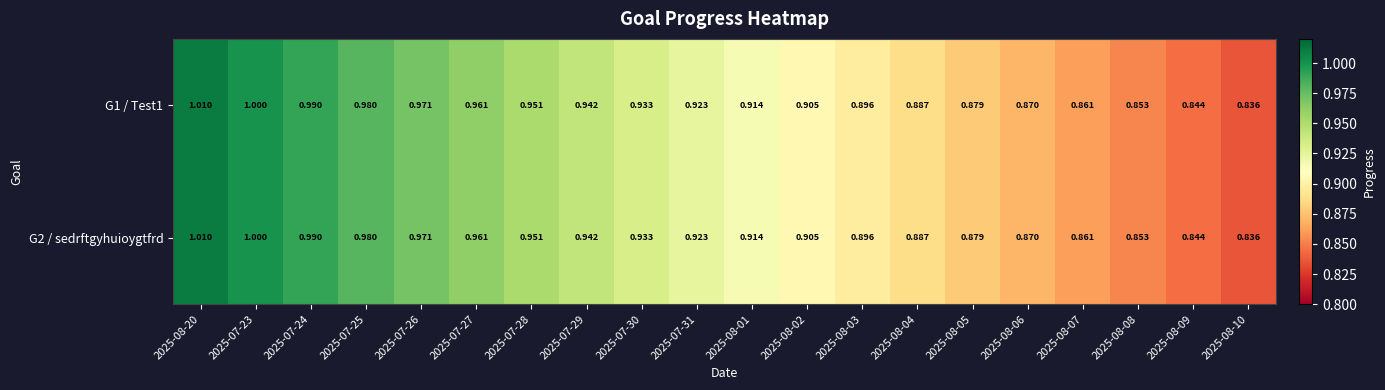

Is the value of G2 / sedrftgyhuioygtfrd at 2025-07-31 greater than the value of G1 / Test1 at 2025-07-23?

No